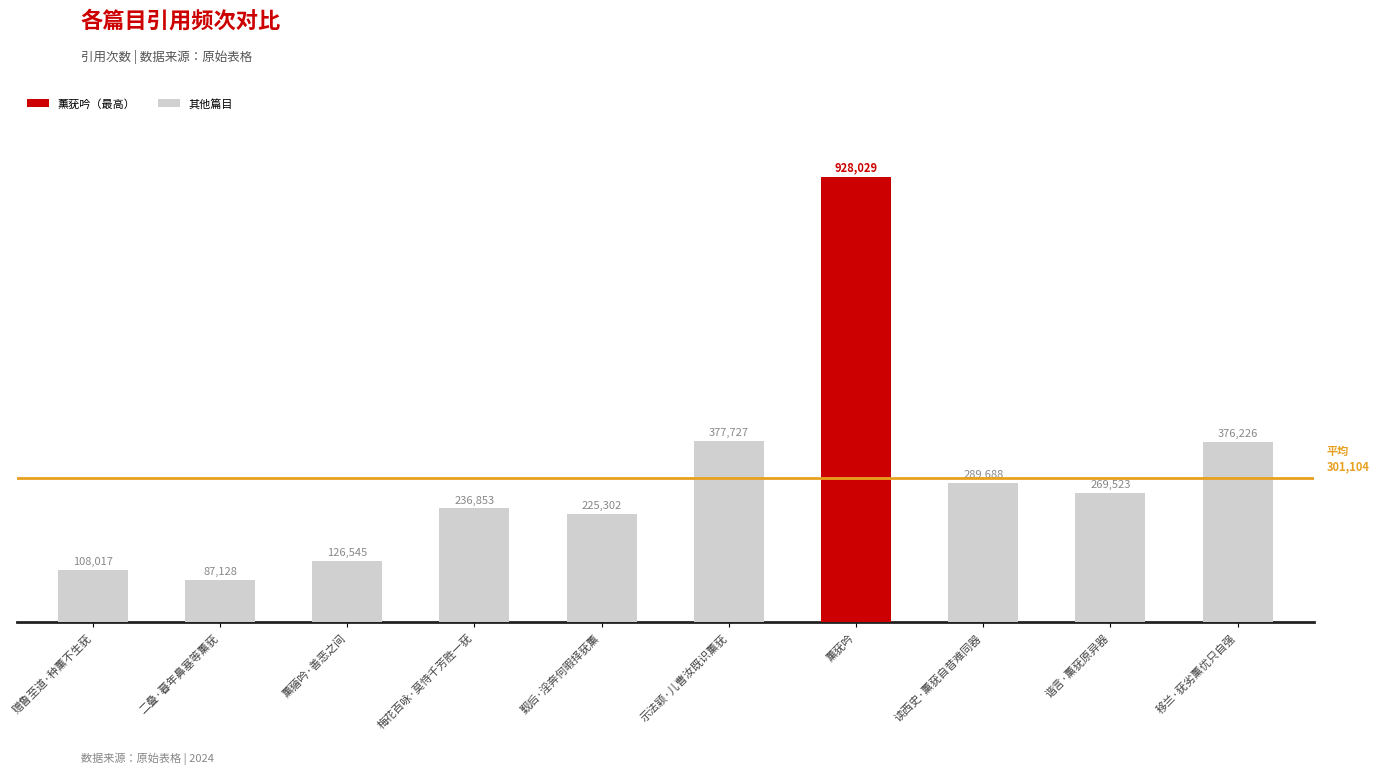

What is the value of the 6th bar from the left?

377727